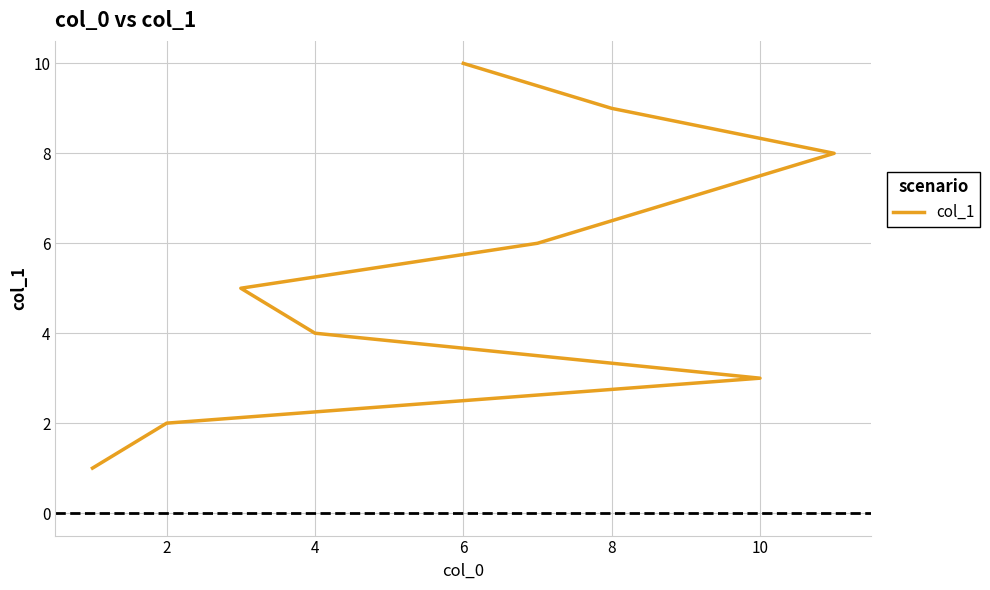

What is the greatest value displayed?

10